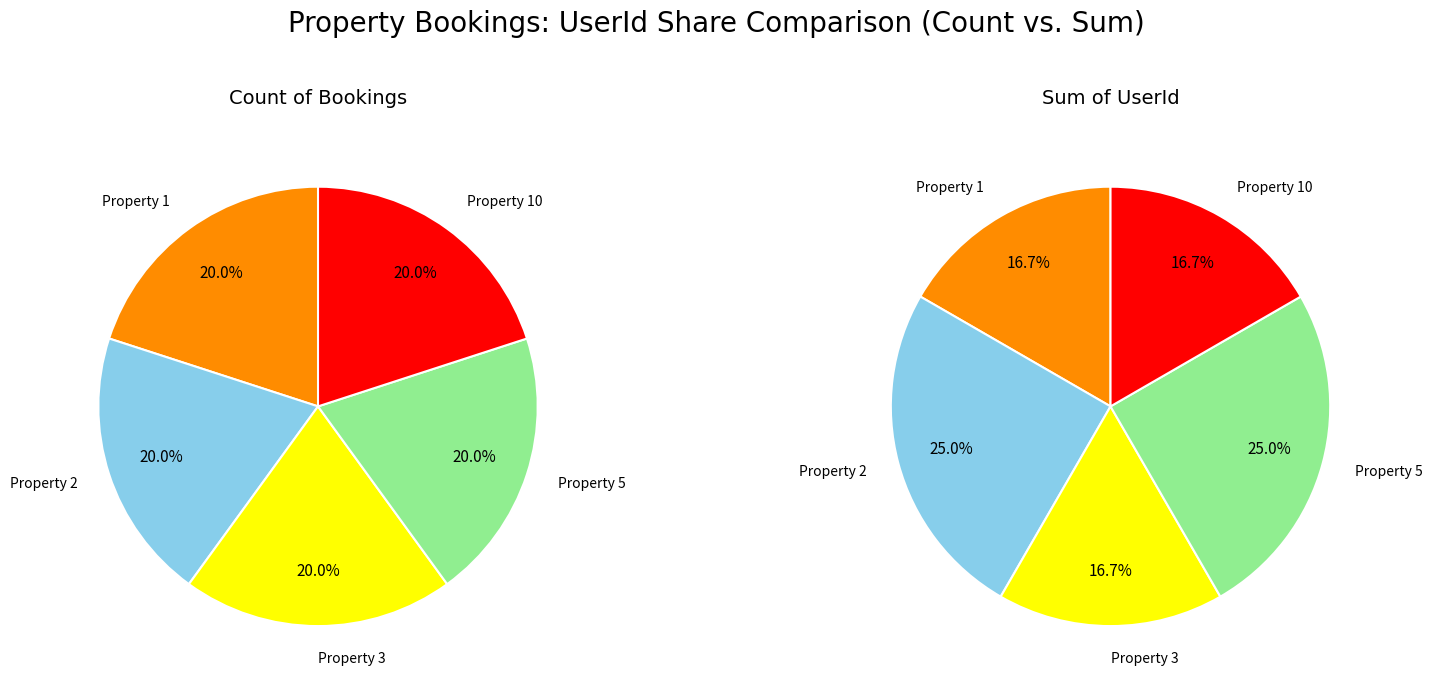

To the nearest percent, what portion does 5 represent?

25%